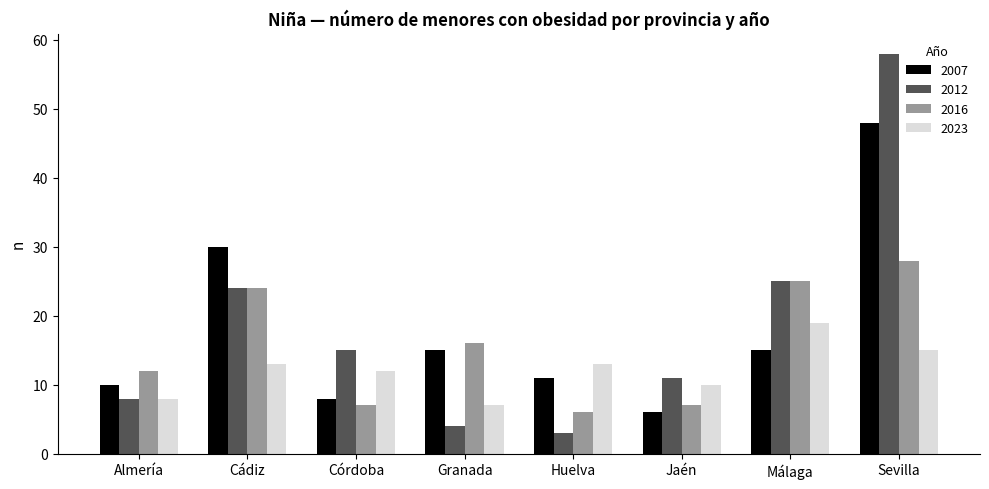

Is the value of 2016 at Granada greater than the value of 2023 at Cádiz?

Yes